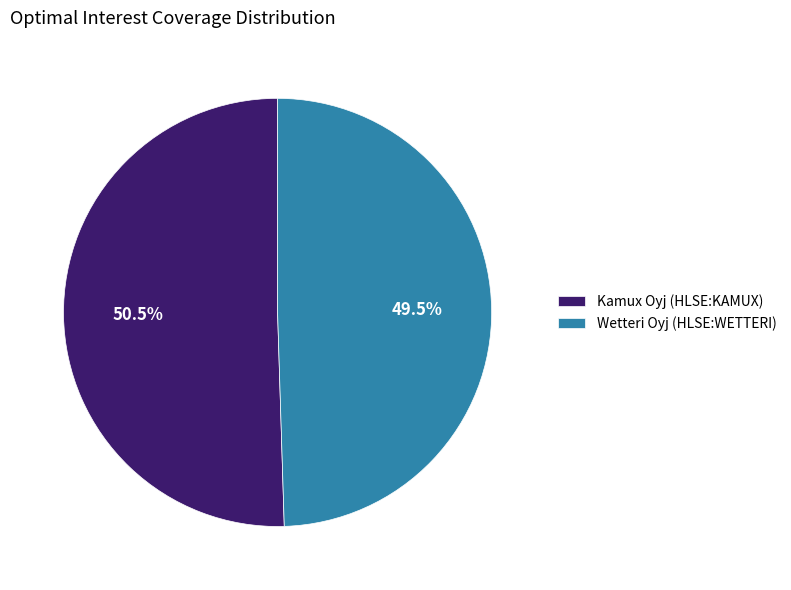

To the nearest percent, what is the combined percentage of Wetteri Oyj (HLSE:WETTERI) and Kamux Oyj (HLSE:KAMUX)?

100%